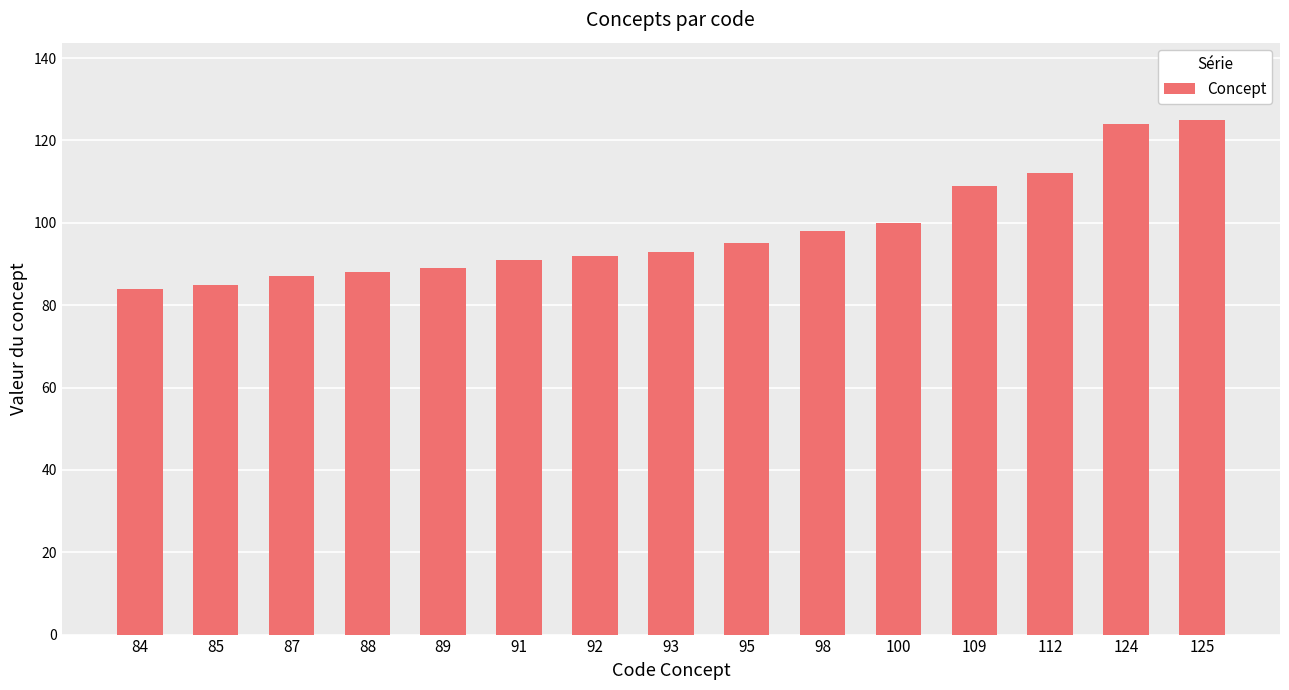

The value at 84 is 84. True or false?

True